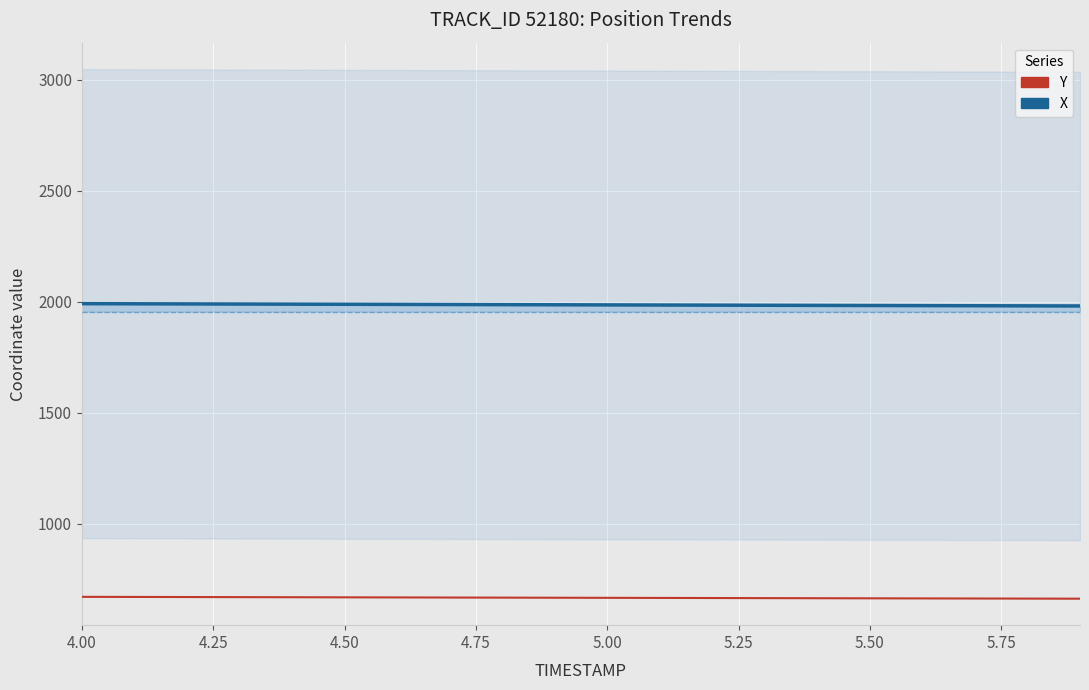

True or false: X and REF_xmin intersect in this chart.

False